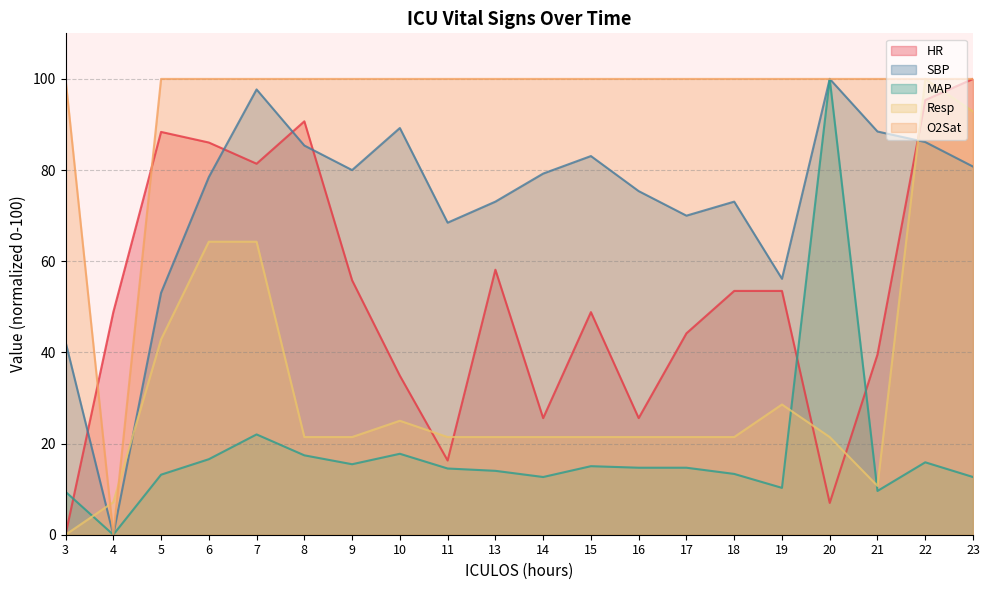

At which category is the sum across all series the highest?

22